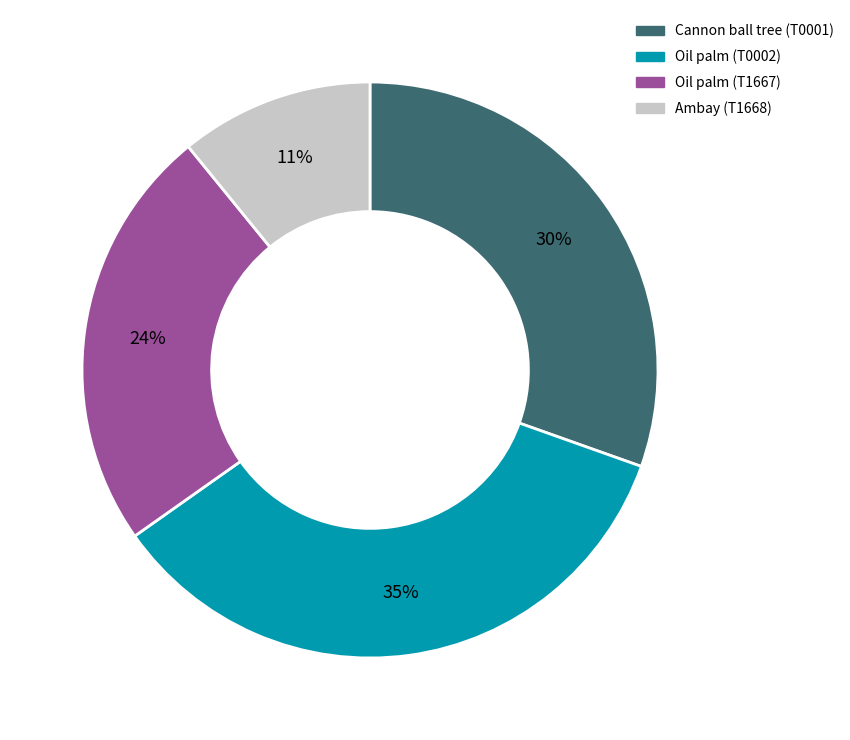

Is the sum of Cannon ball tree (T0001) and Oil palm (T1667) greater than half?

Yes